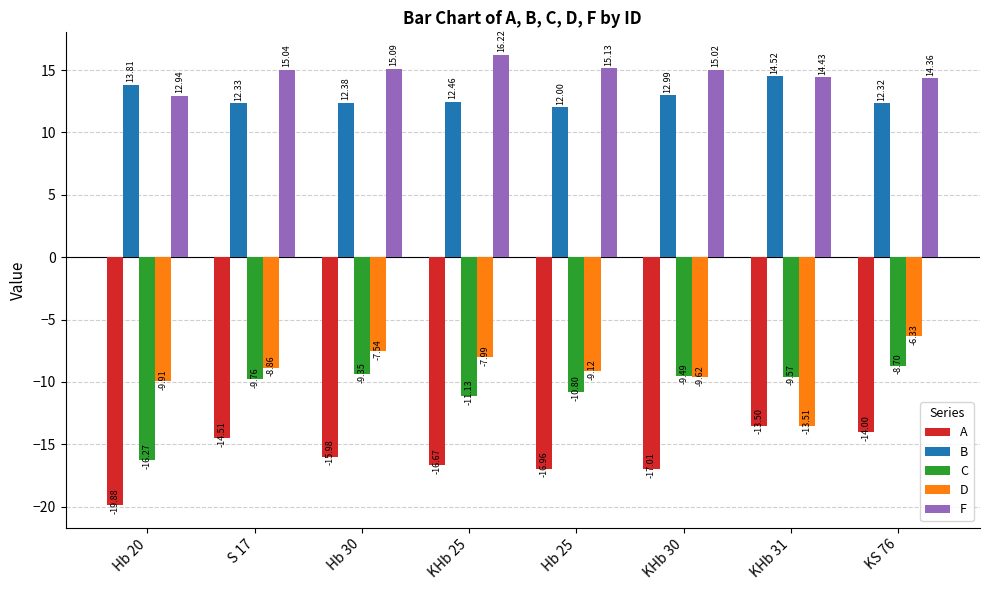

Rank the series at KHb 31 from lowest to highest value.

D, A, C, F, B